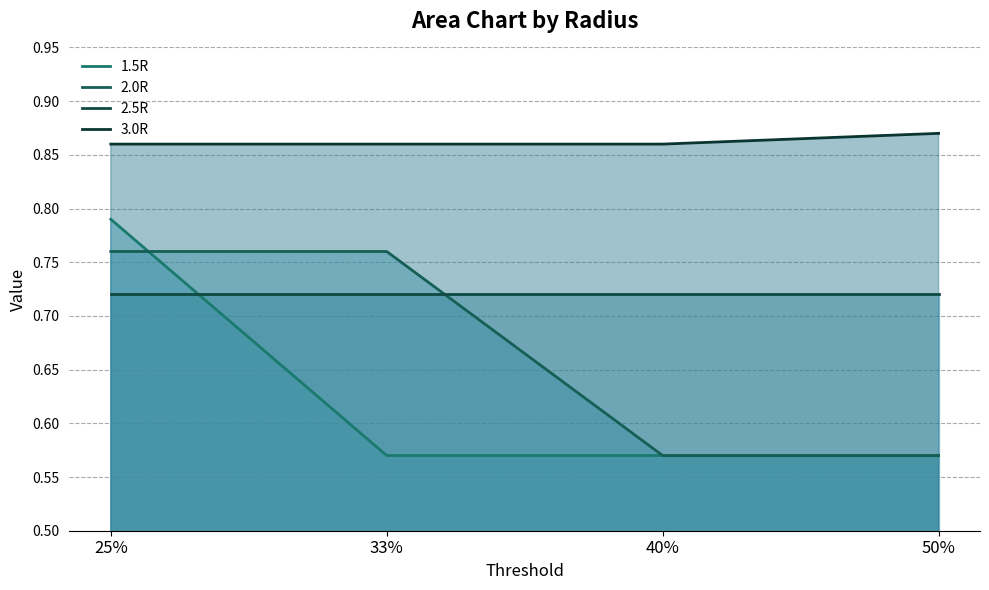

True or false: 3.0R and 1.5R cross at least once.

False